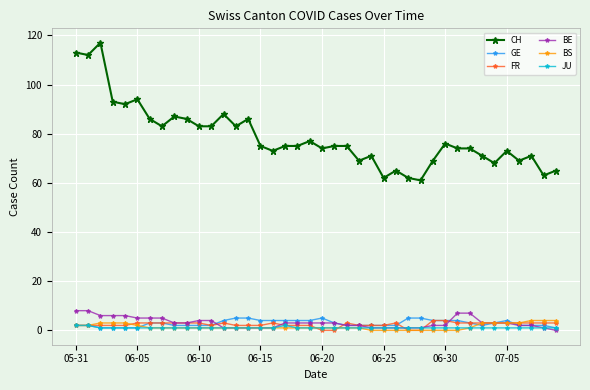

Which series has the largest range (max minus min)?

CH